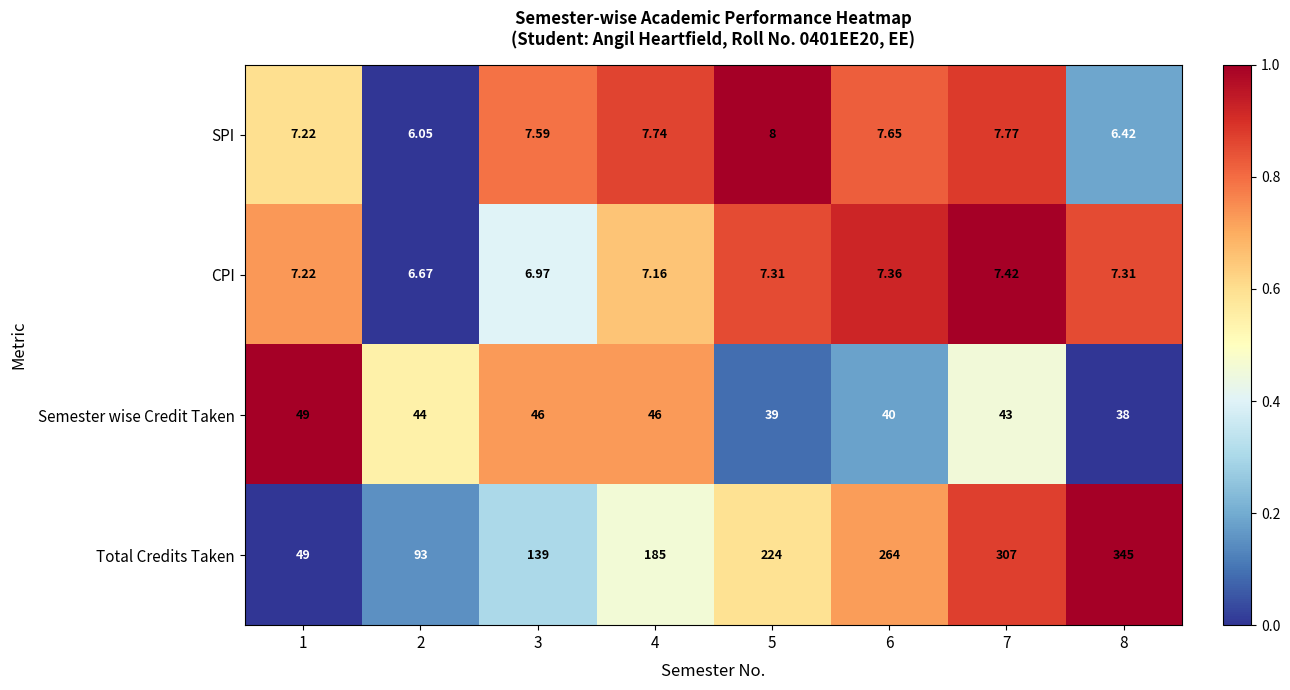

Is the value of Semester wise Credit Taken at 1 greater than the value of Total Credits Taken at 2?

No